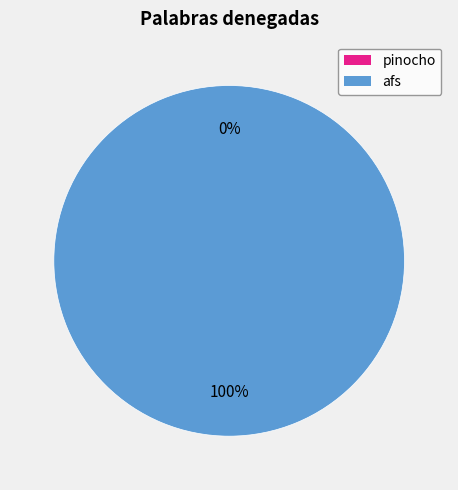

How many segments does this pie chart have?

2